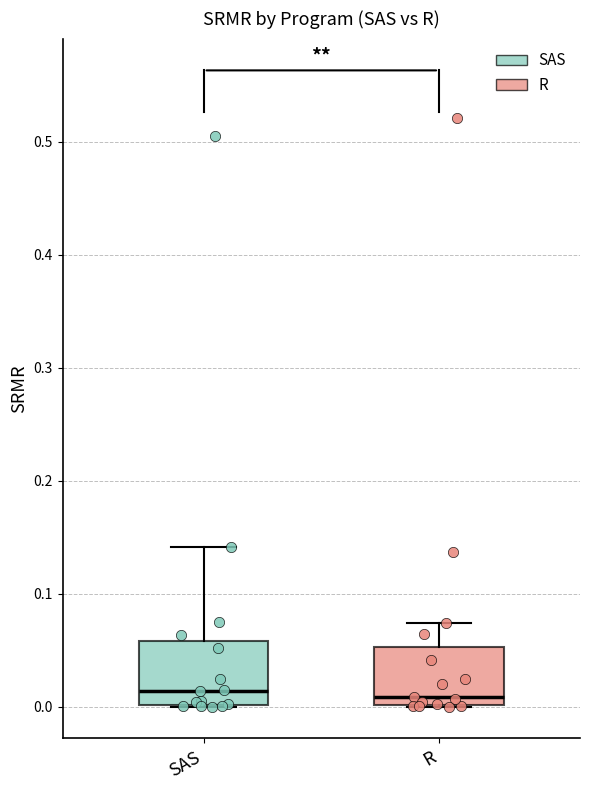

Where does the median line of the box for R sit on the y-axis? The values are not printed on the chart, so give them approximately, as read against the axis.

0.01